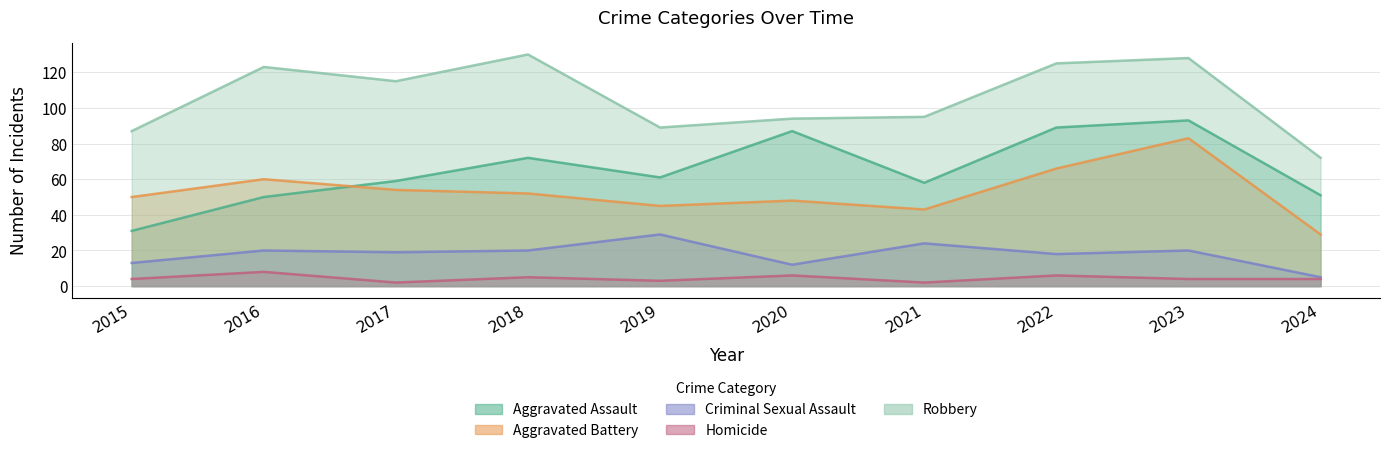

What is the value of the Aggravated Battery point at the 5th from the left?

45